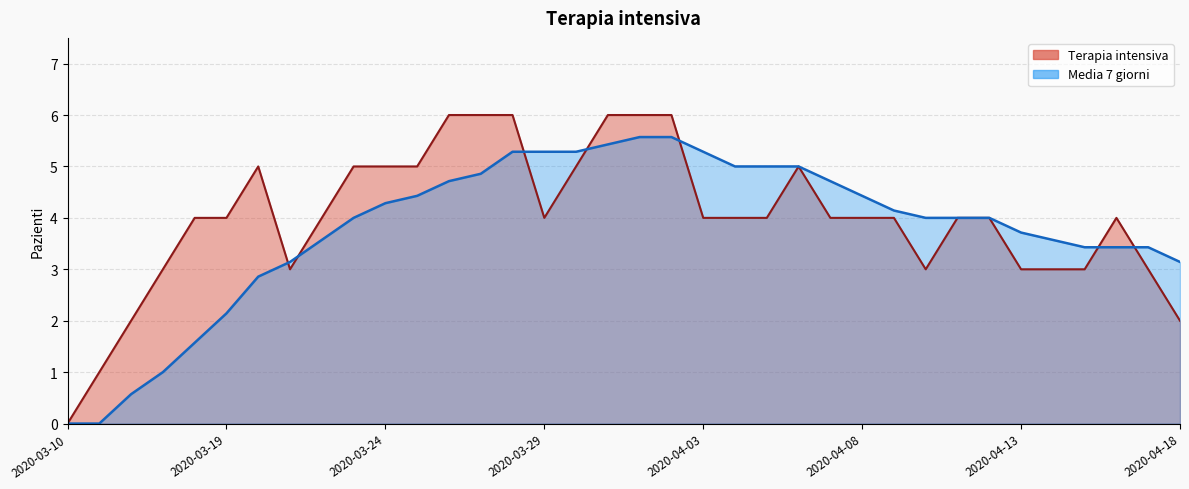

Rank the series by their average value, from highest to lowest.

Terapia intensiva, Media 7 giorni